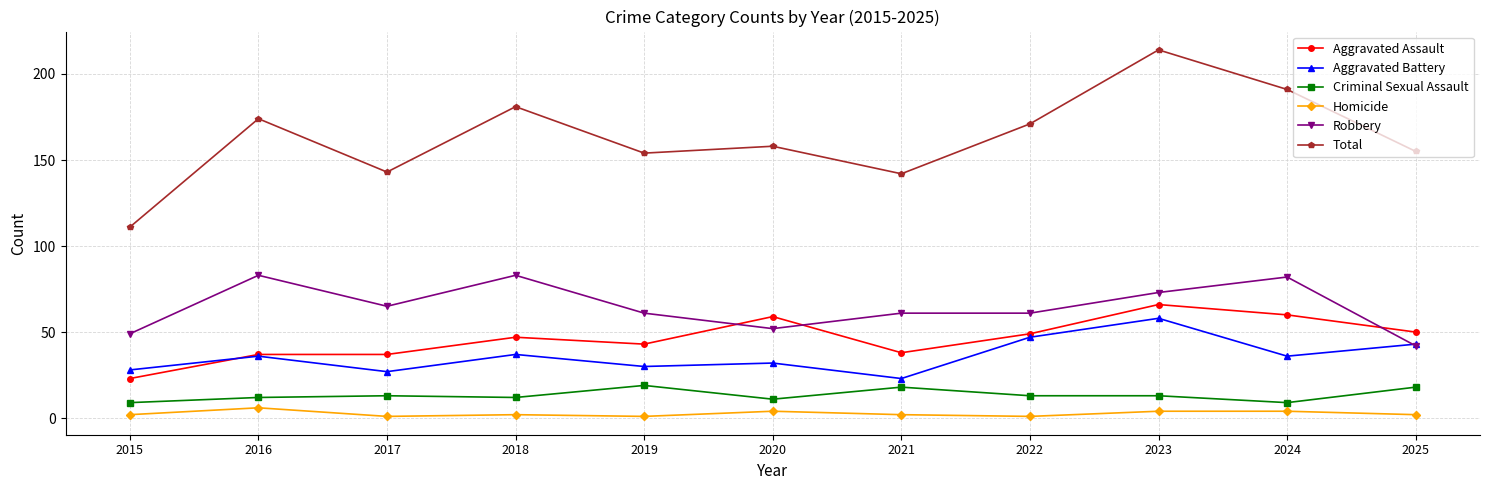

True or false: Robbery has a value of 65 at 2017.

True